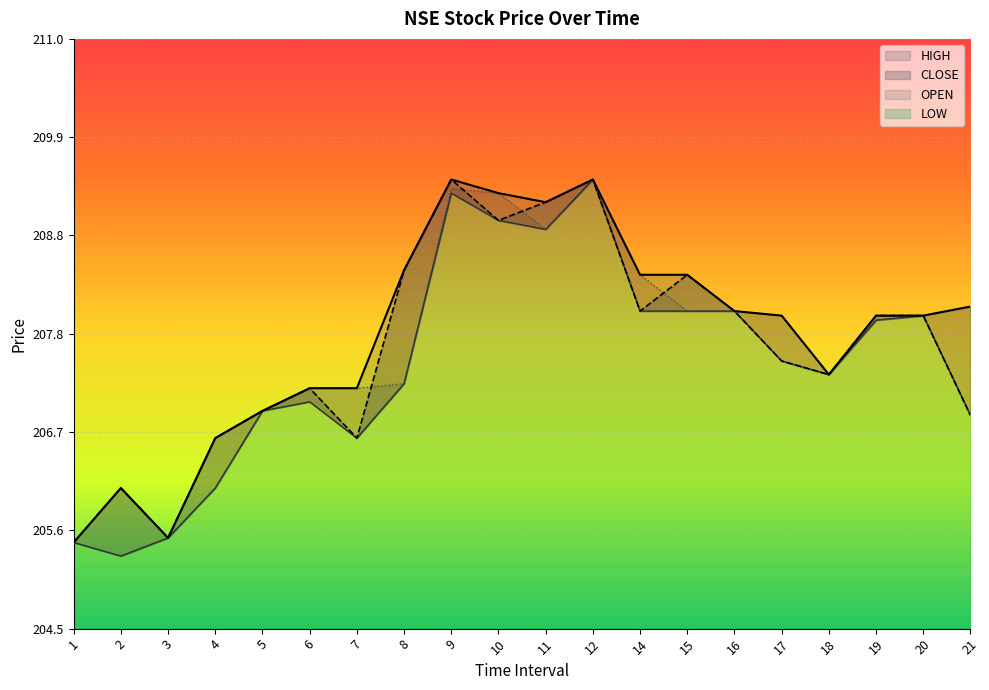

Where is HIGH nearest to the value 207?

5